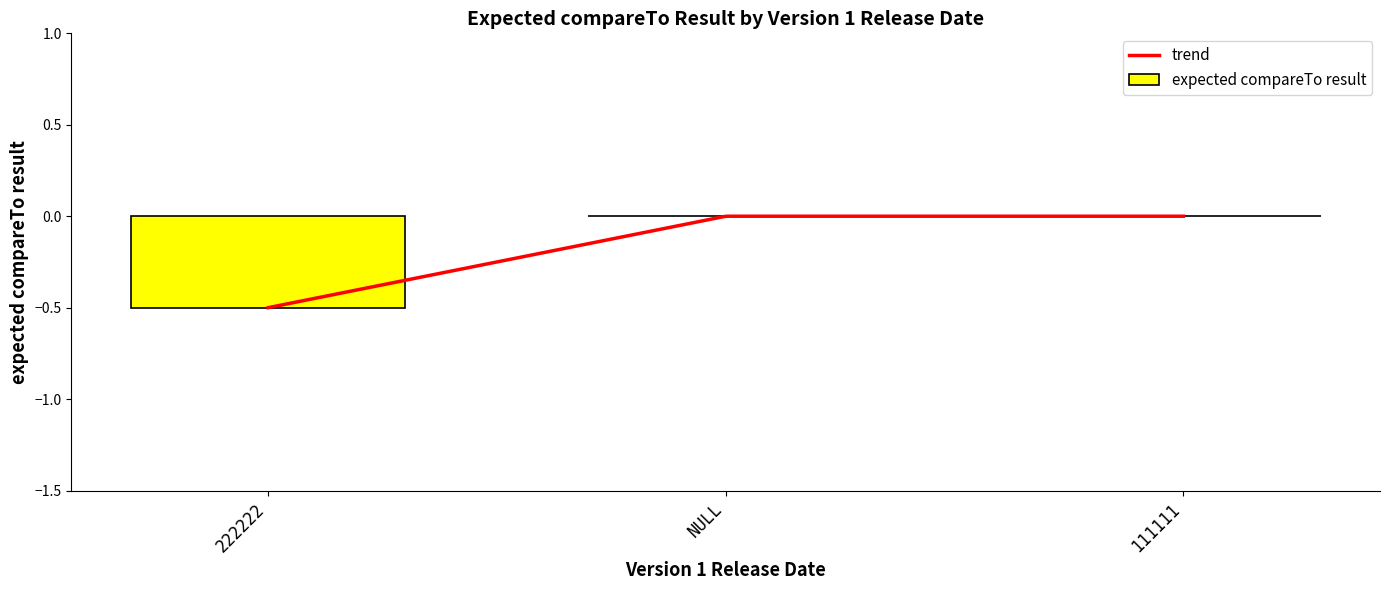

What is the sum of all expected compareTo result values?

-0.5